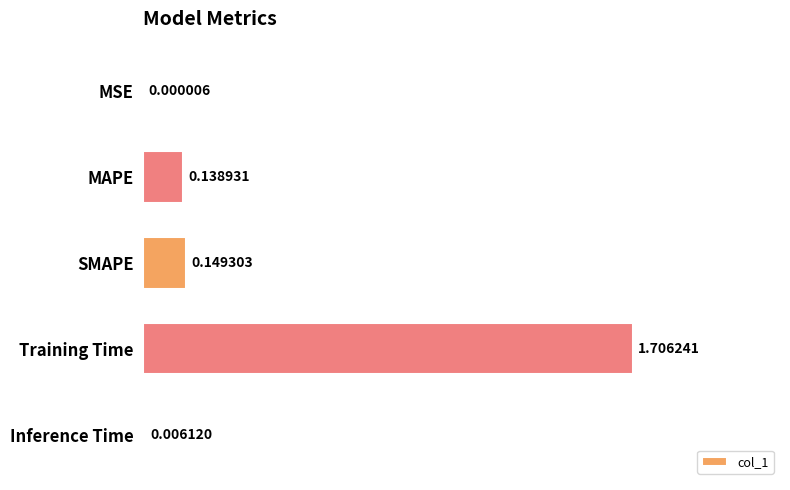

Are the bars horizontal?

Yes